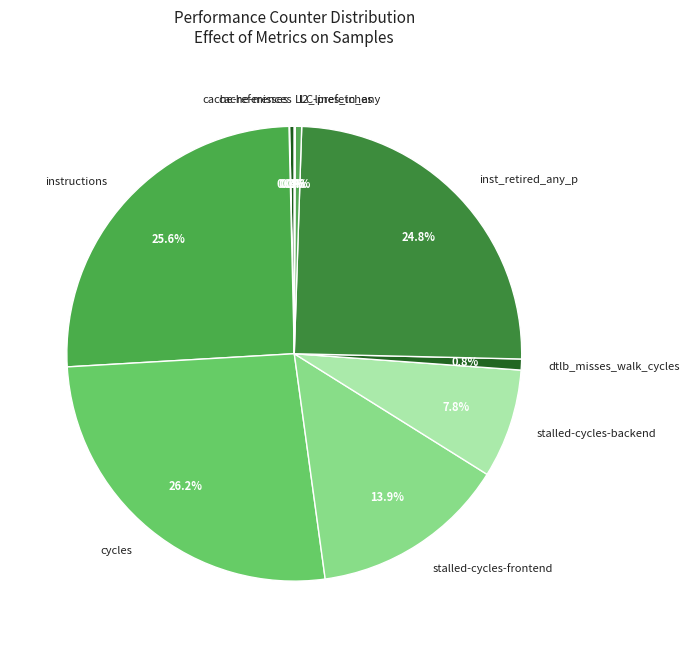

Which category has the biggest portion of the pie?

cycles